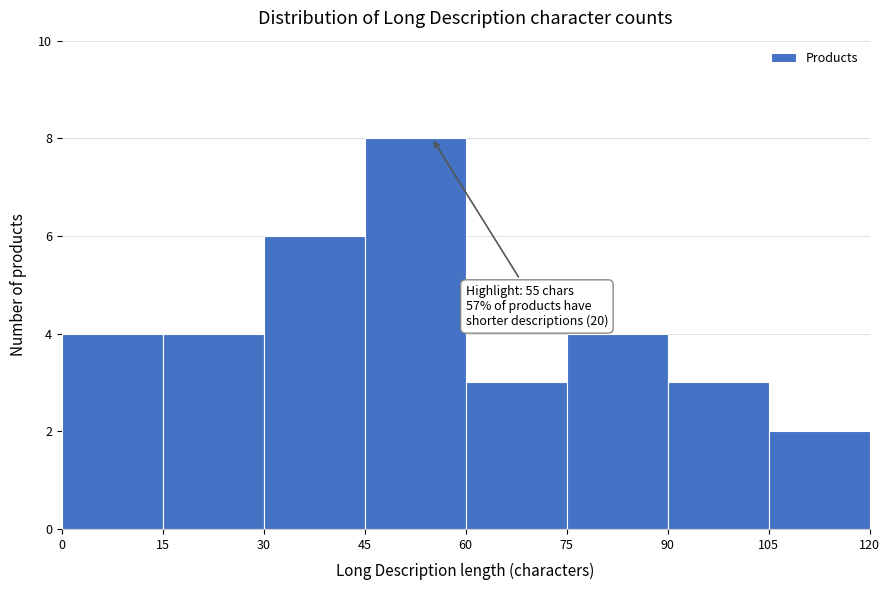

Which range on the x-axis has the tallest bar?

45 to 60